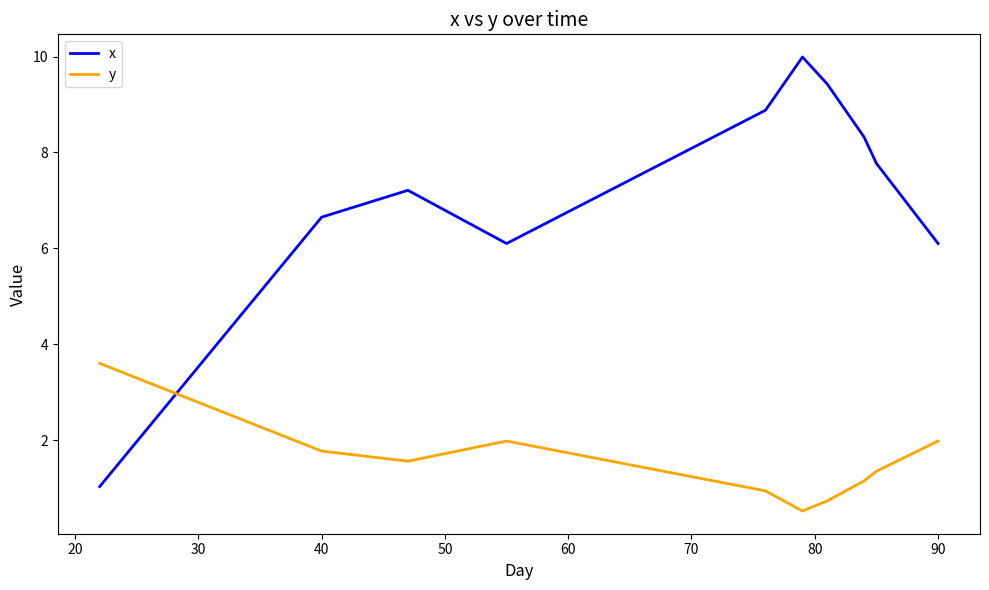

Which series has the widest spread of values?

x